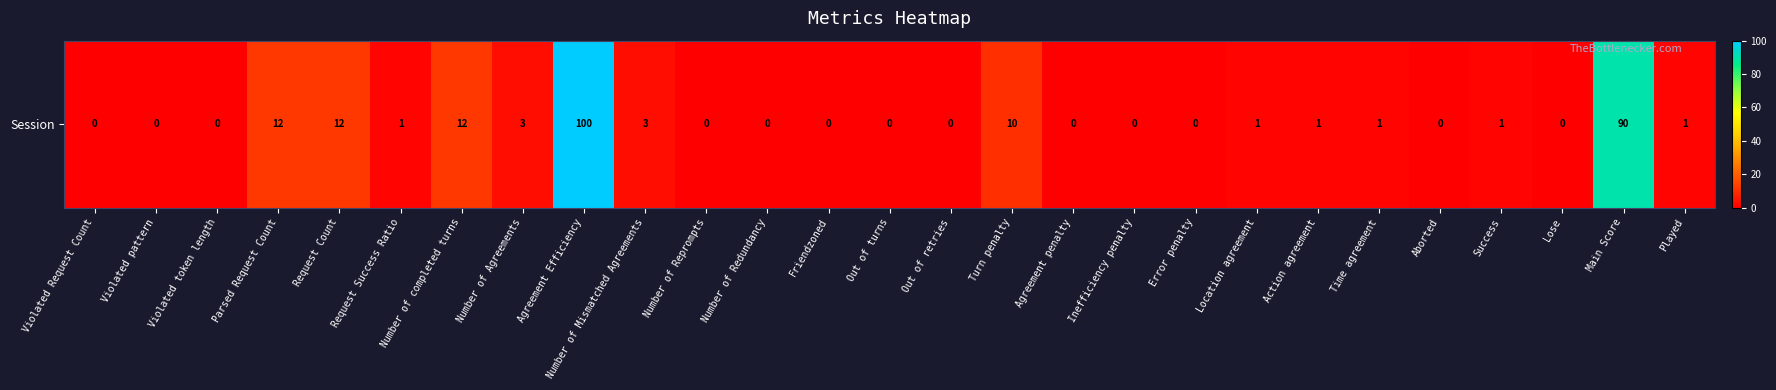

What is the sum of the values at Violated Request Count and Number of Agreements?

3